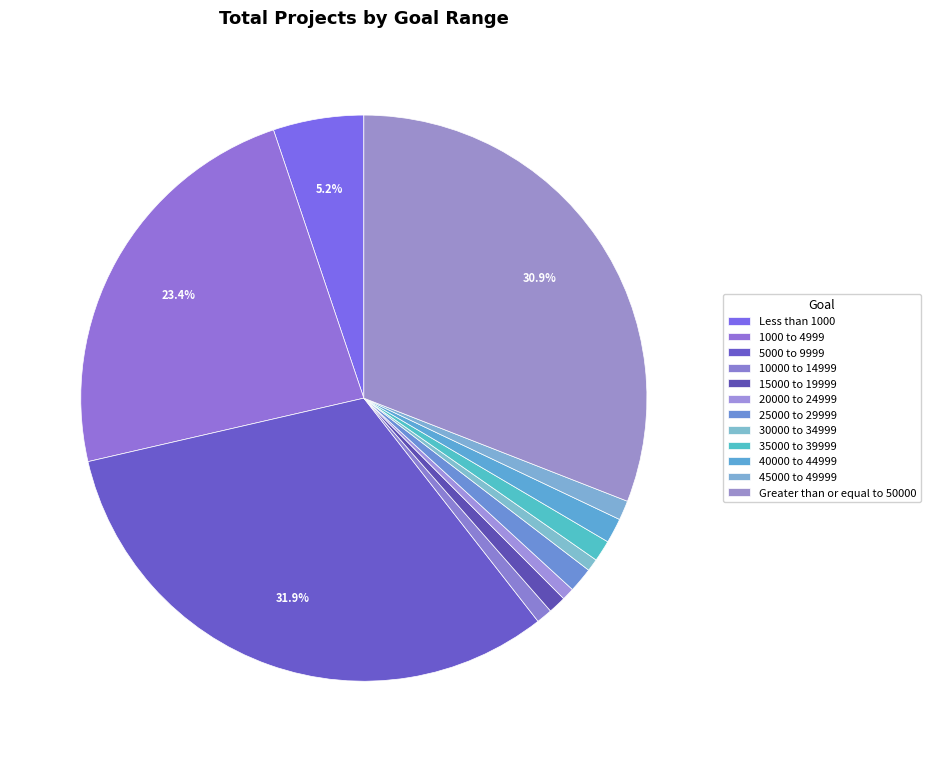

Which slice is the smallest?

20000 to 24999